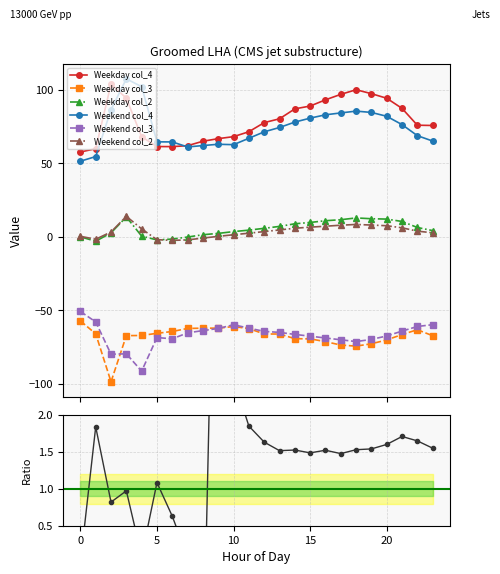

True or false: Weekend col_2 has more than 2 points higher than both neighbors.

False